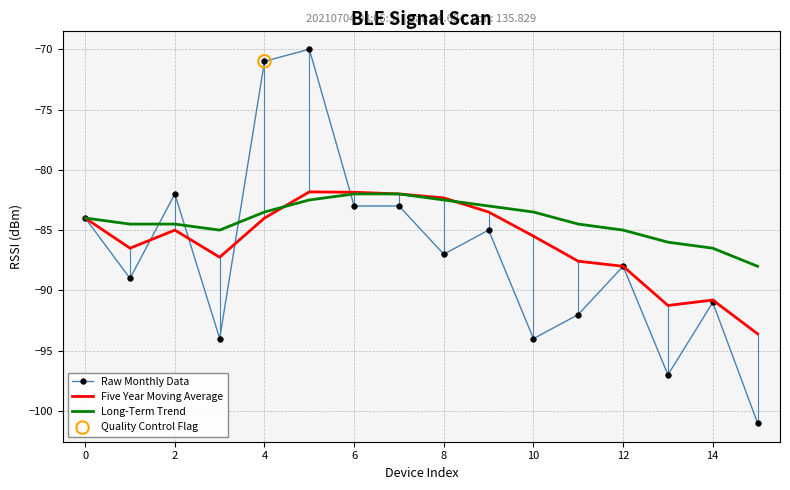

Which series has the largest range (max minus min)?

Raw Monthly Data